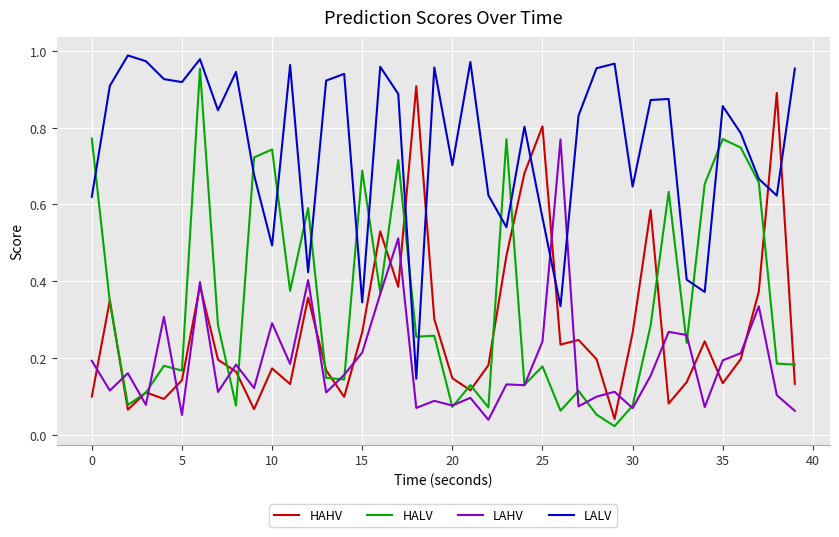

What is the sum of all LALV values?

30.2